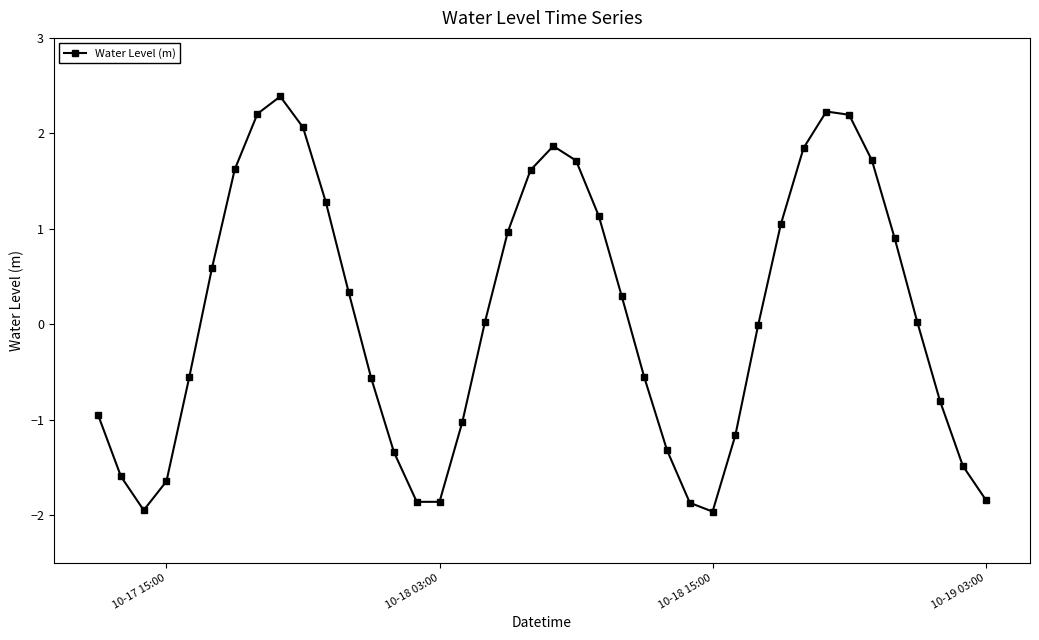

What is the difference between the maximum and second lowest values?

4.3